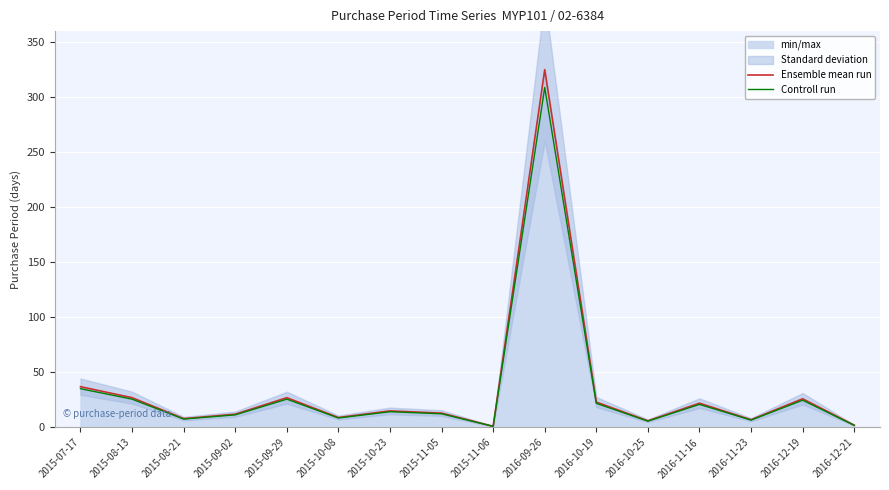

True or false: Ensemble mean run and Controll run cross at least once.

False